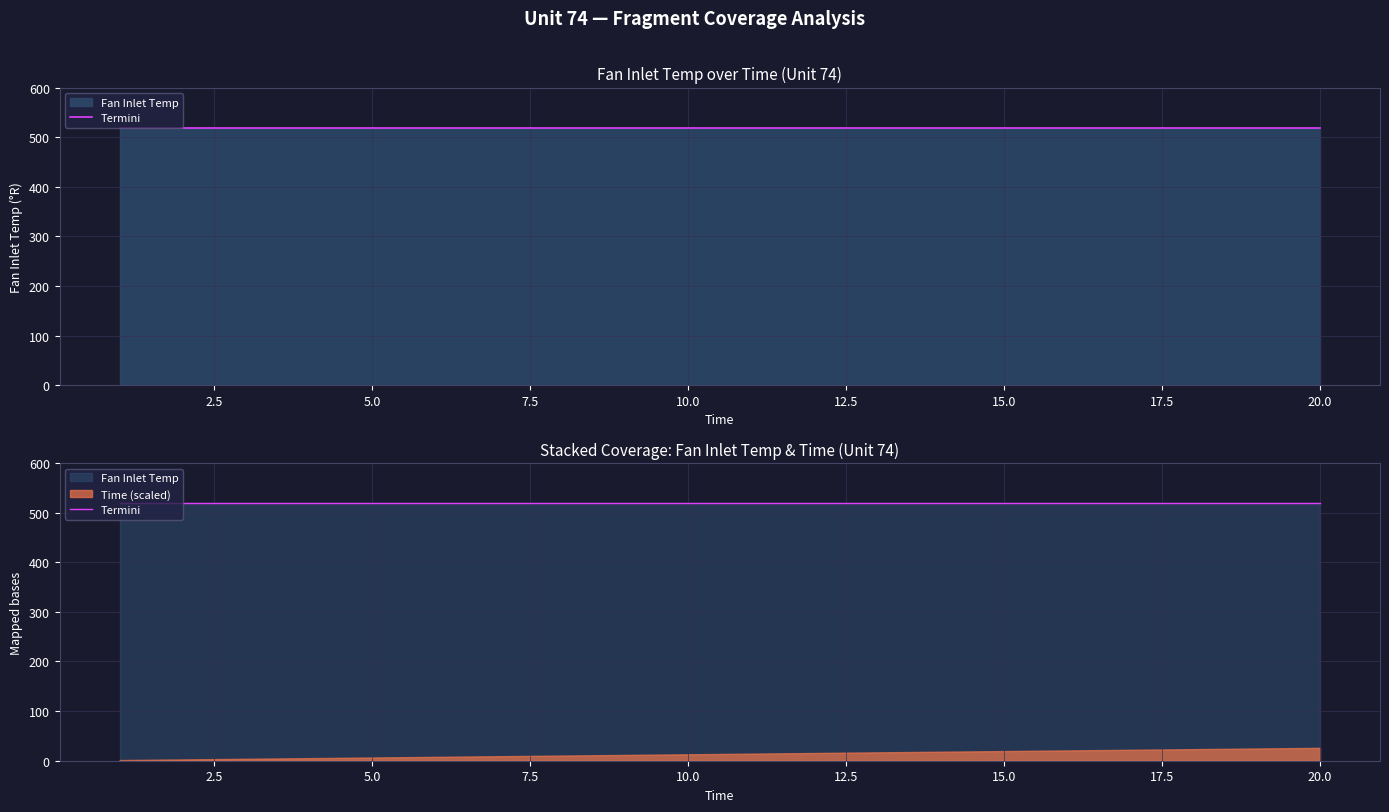

At 12, list the series in order from largest to smallest.

Fan Inlet Temp, Time